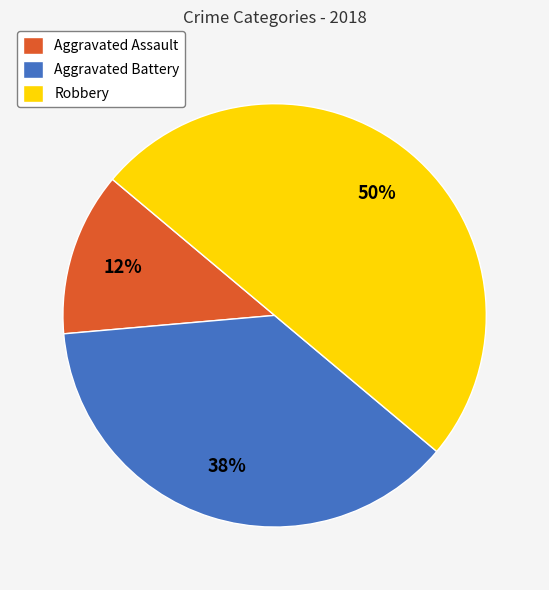

The Robbery slice represents 50% of the pie. True or false?

True